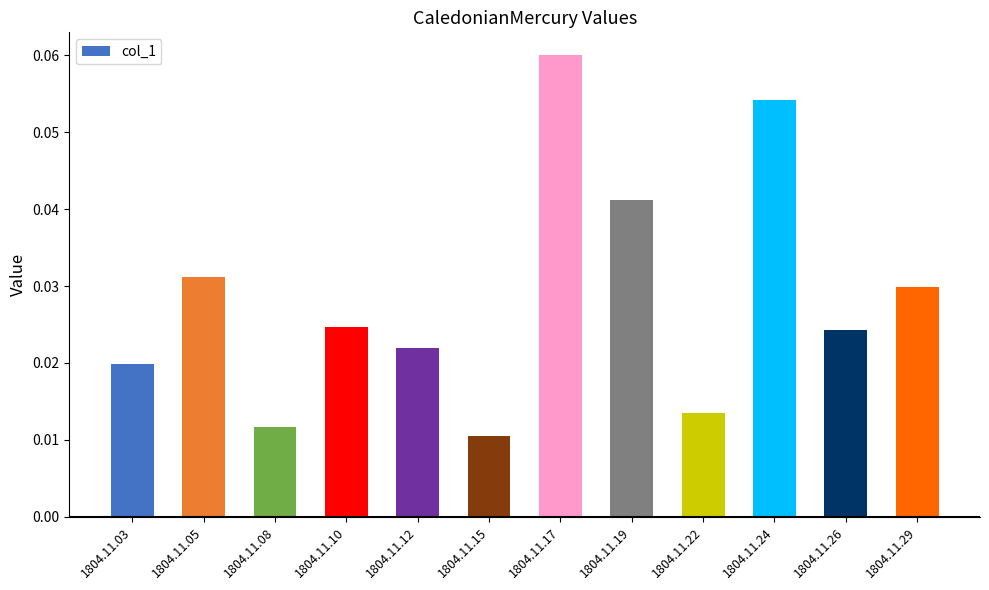

What is the sum of all values?

0.3